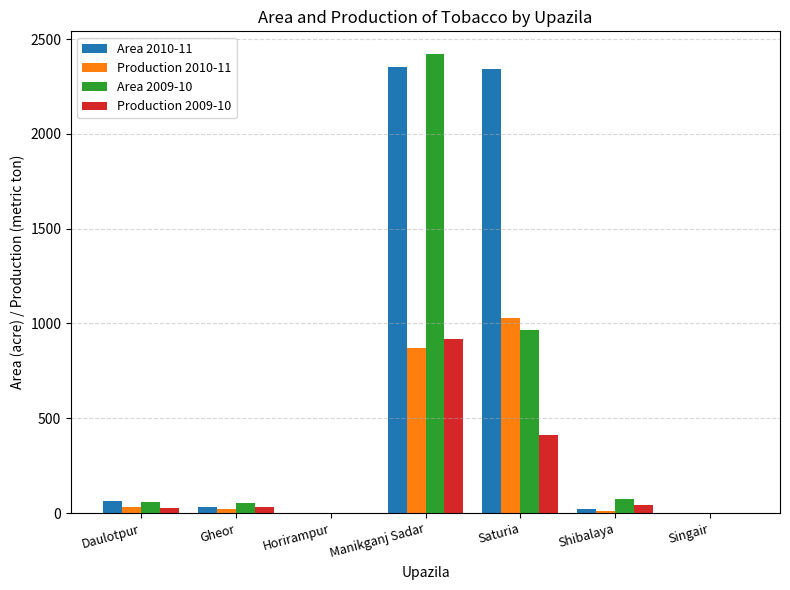

Which category has the highest value in the Production 2009-10 series?

Manikganj Sadar